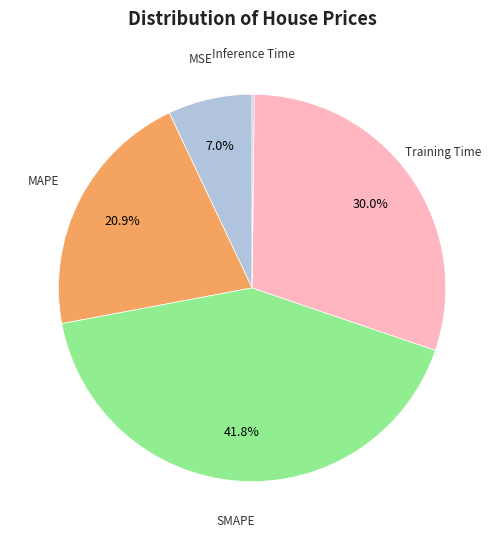

Is there any slice that represents more than half of the pie?

No